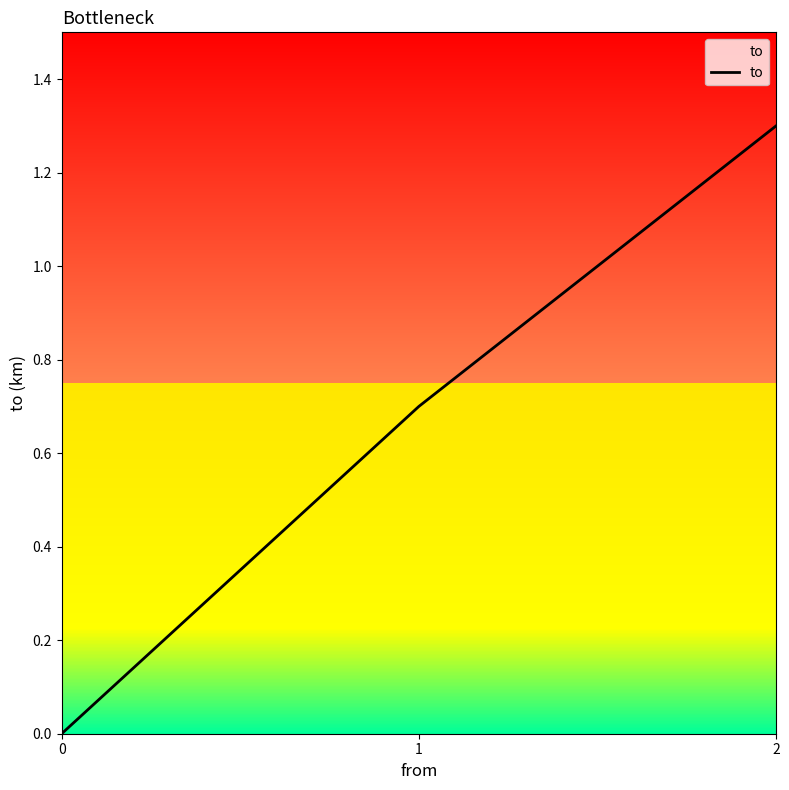

How many values are above zero?

2